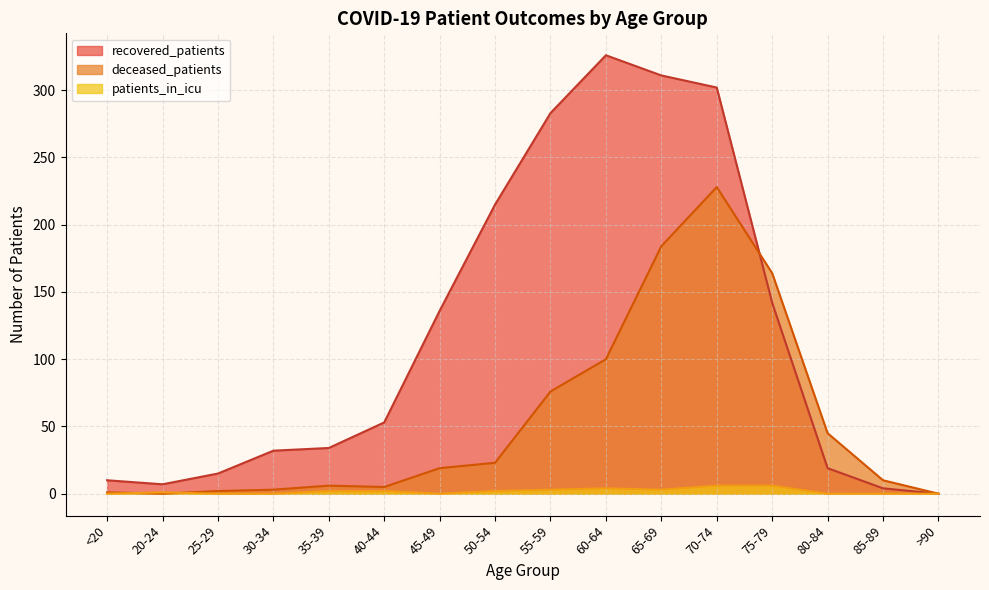

Where does the deceased_patients series first go above 19?

50-54